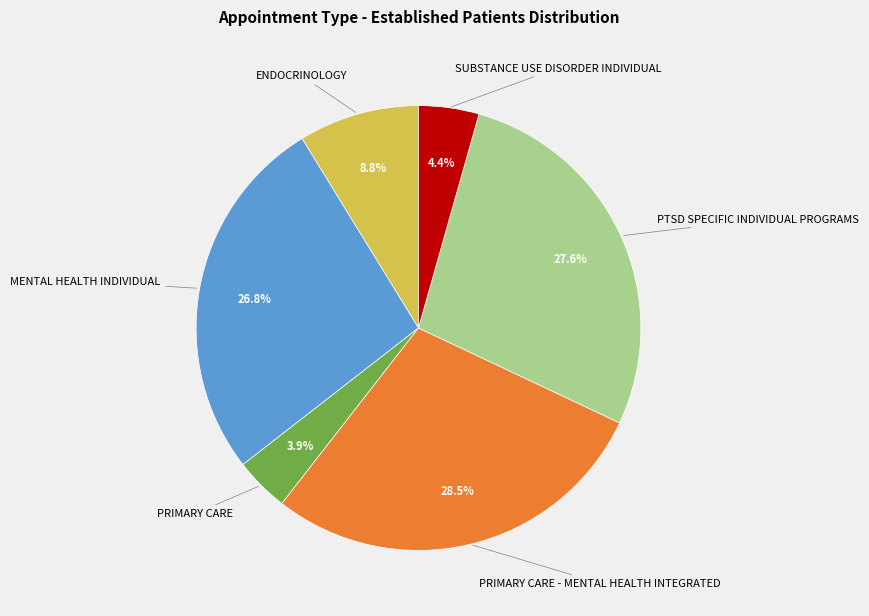

What is the ratio of the value at MENTAL HEALTH INDIVIDUAL to the value at PTSD SPECIFIC INDIVIDUAL PROGRAMS?

1.0